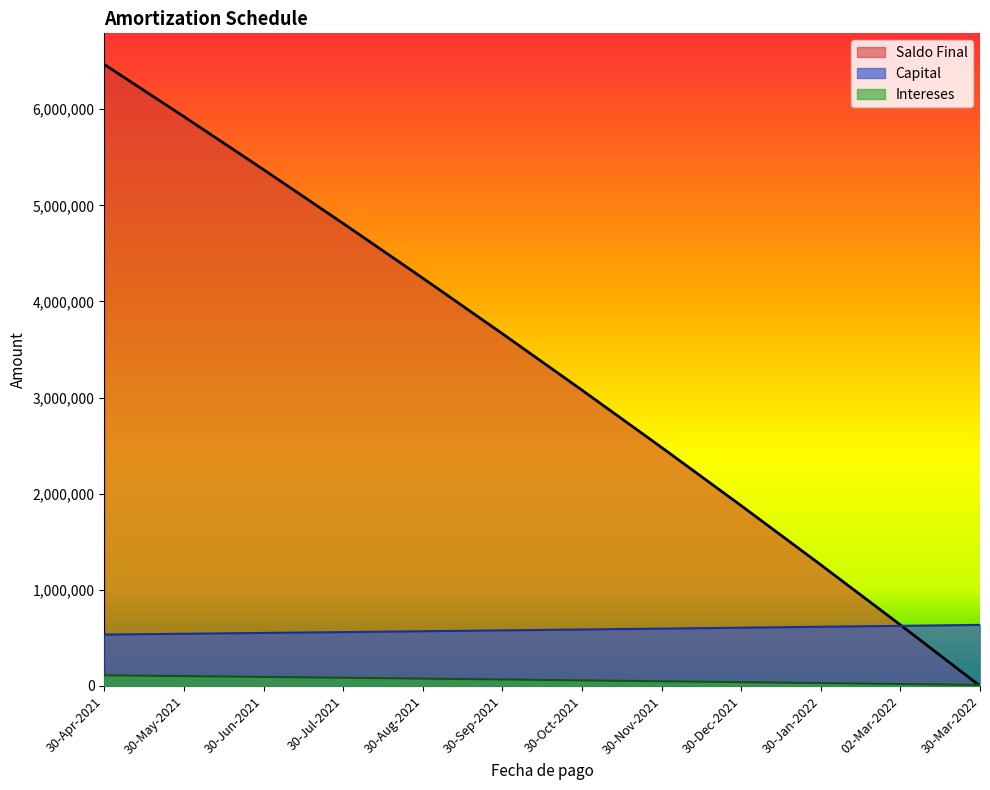

True or false: Capital and Intereses intersect in this chart.

False